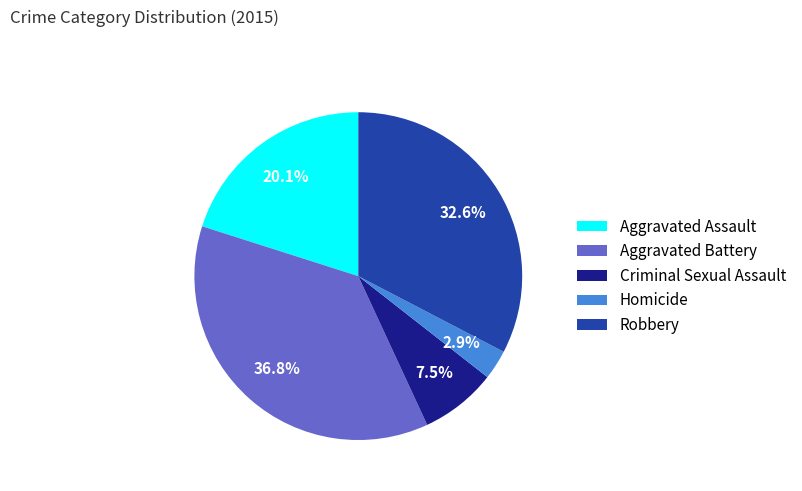

Which slice is the largest?

Aggravated Battery